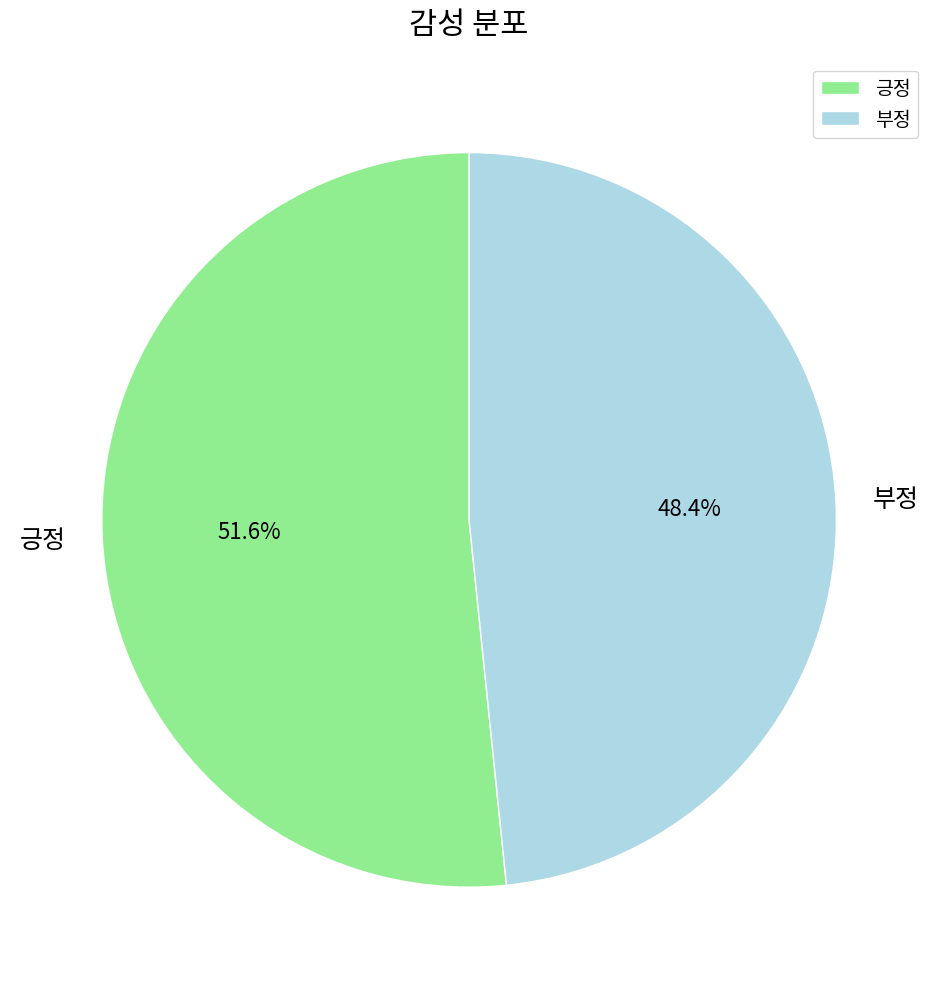

Combined, do 긍정 and 부정 account for over 50%?

Yes